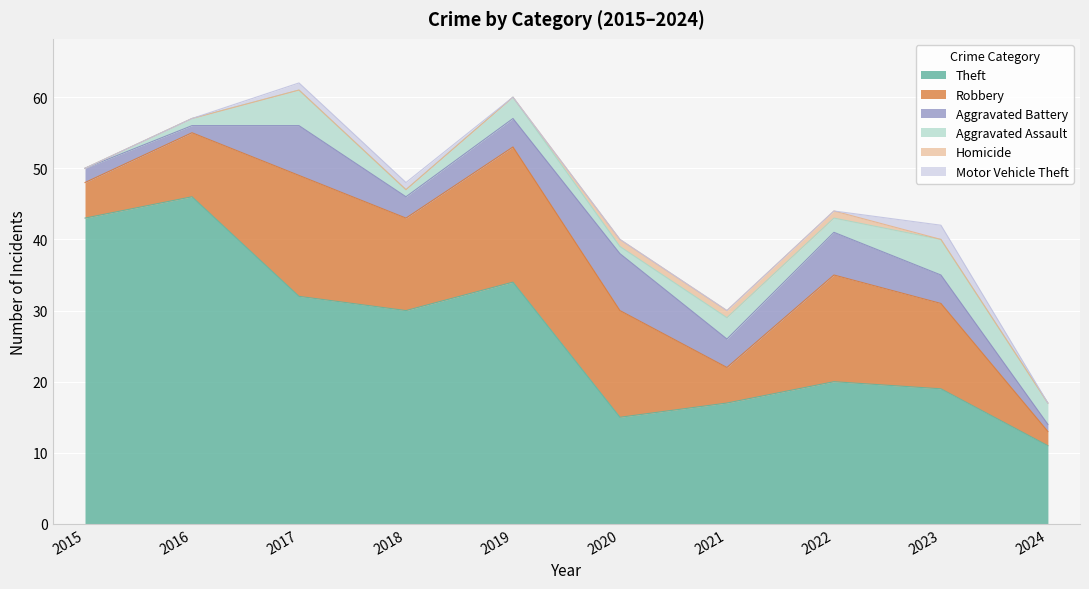

How many intersections are there between Motor Vehicle Theft and Homicide?

1